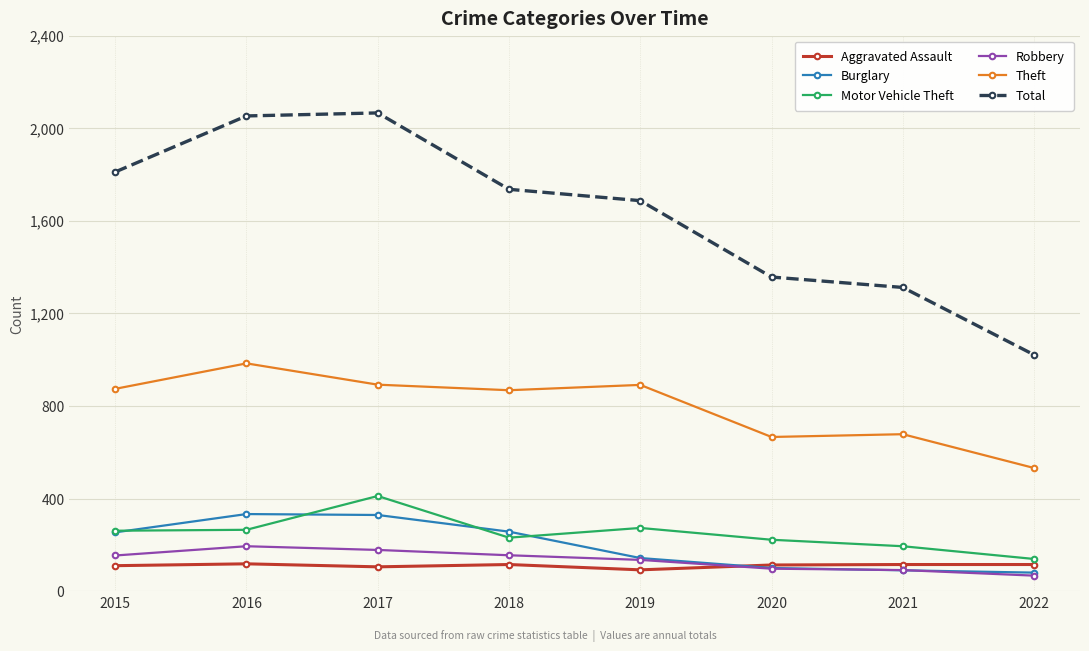

Which series has the widest spread of values?

Total